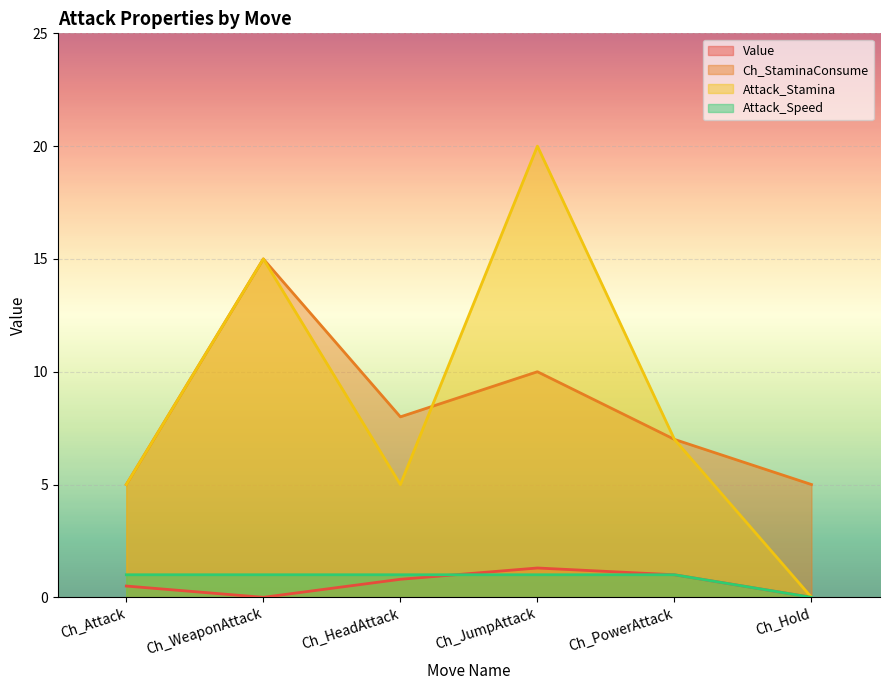

What is the average value of the Value series?

0.6